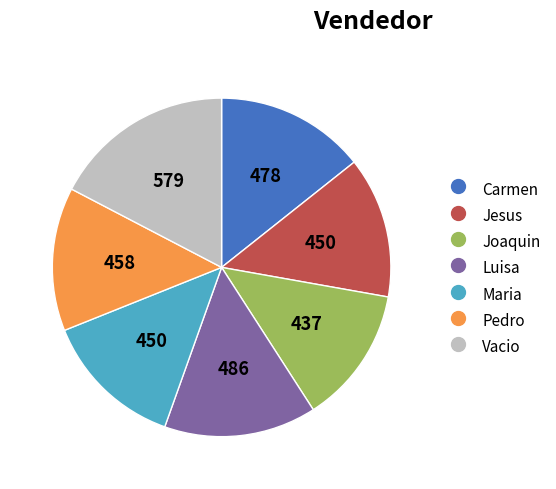

Do Pedro and Carmen together represent more than half of the pie?

No